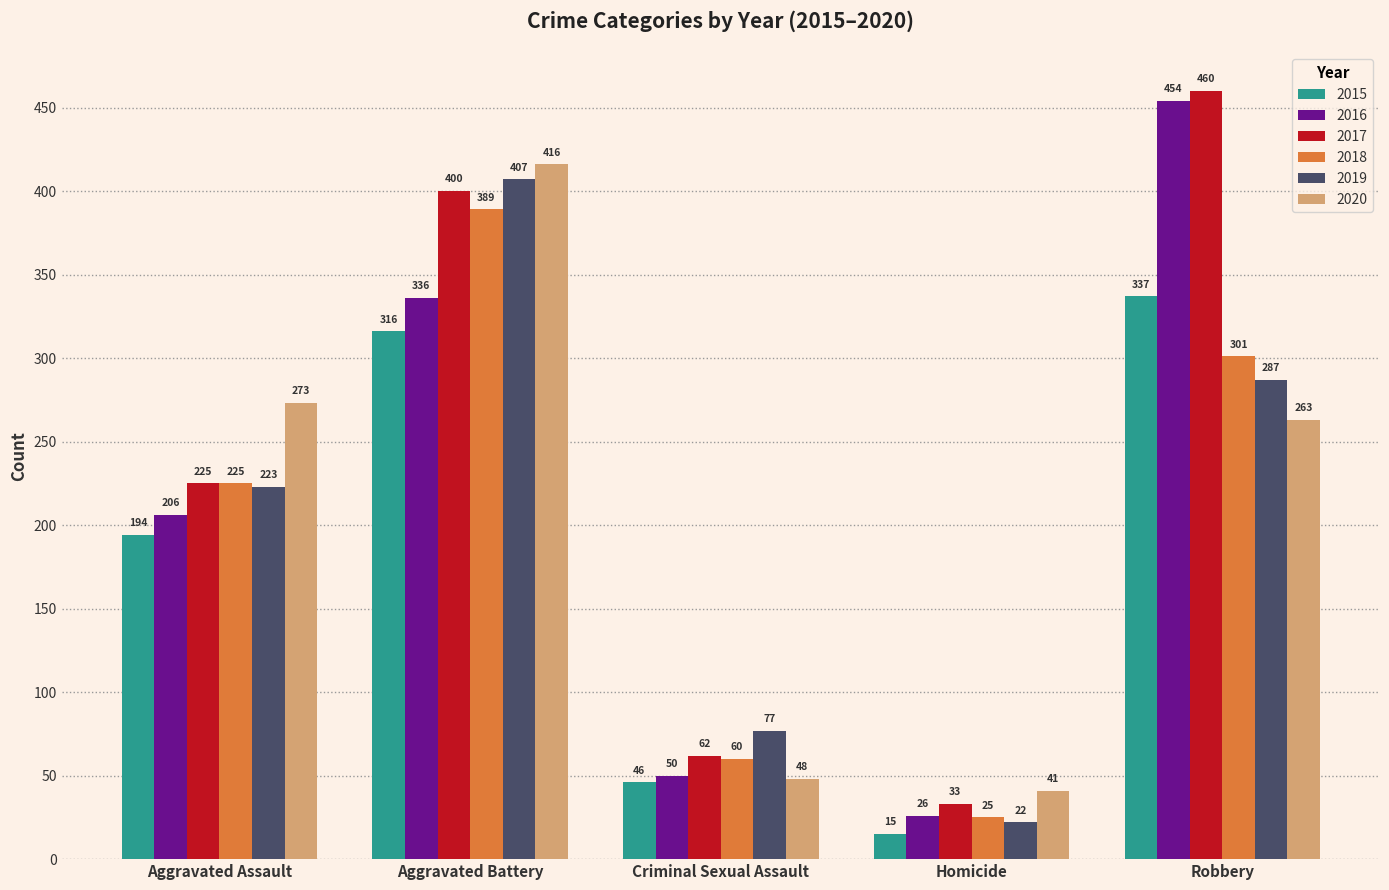

Reading right to left, what are all the values shown in this chart?

2015: 337	15	46	316	194
2016: 454	26	50	336	206
2017: 460	33	62	400	225
2018: 301	25	60	389	225
2019: 287	22	77	407	223
2020: 263	41	48	416	273